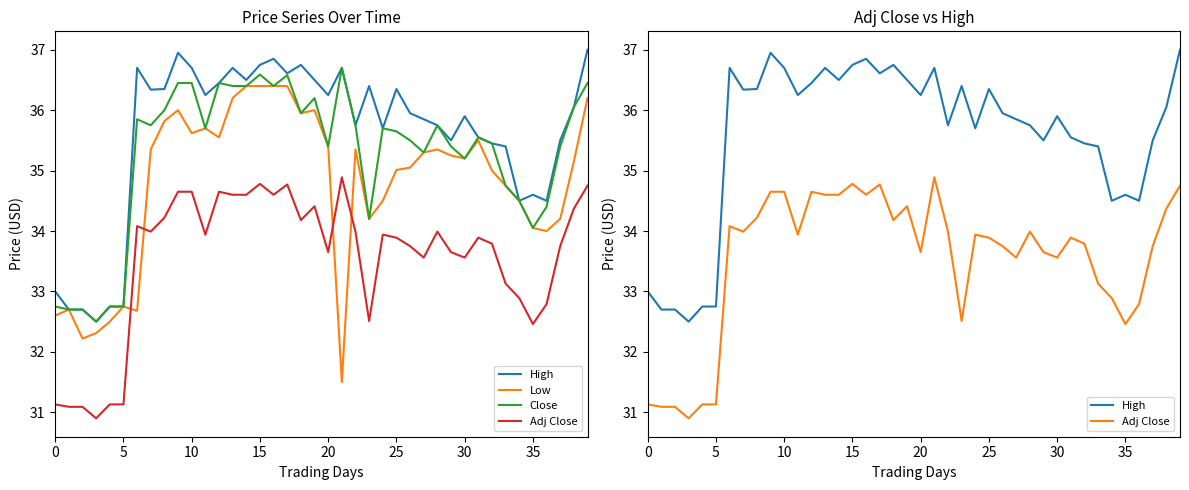

How many interior local peaks does the Adj Close series have?

9